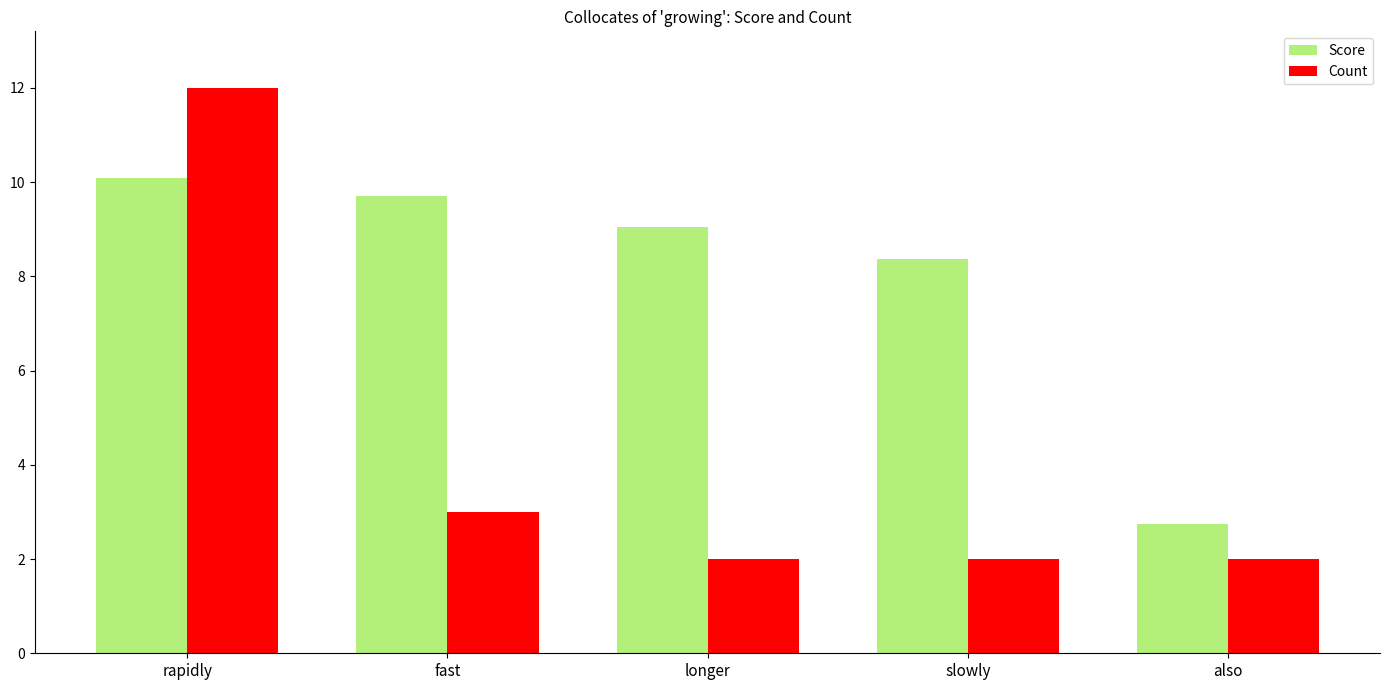

Is it true that Score equals 2.7 at also?

True